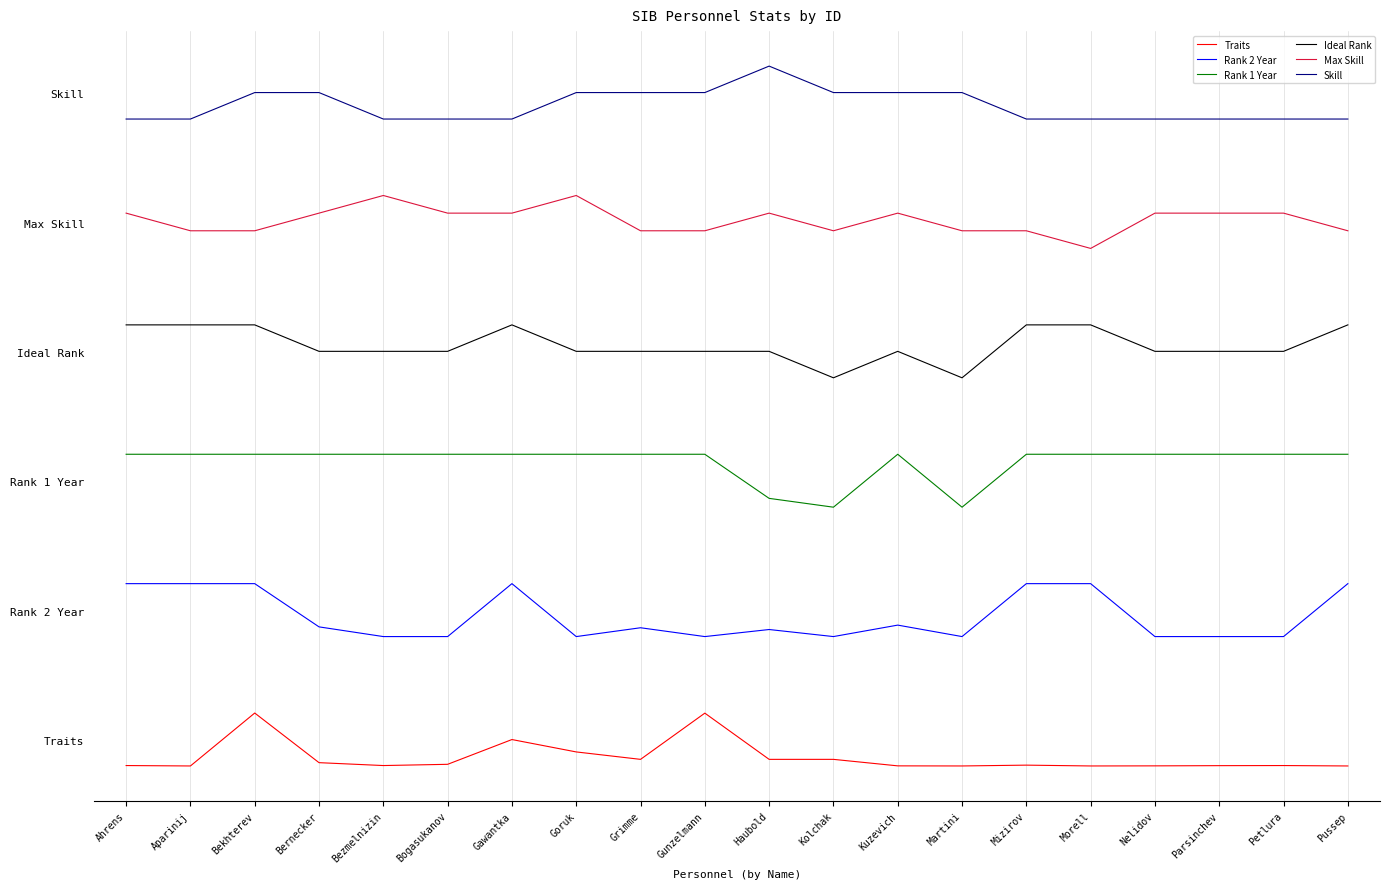

Is this an area chart (filled region under the line)?

No